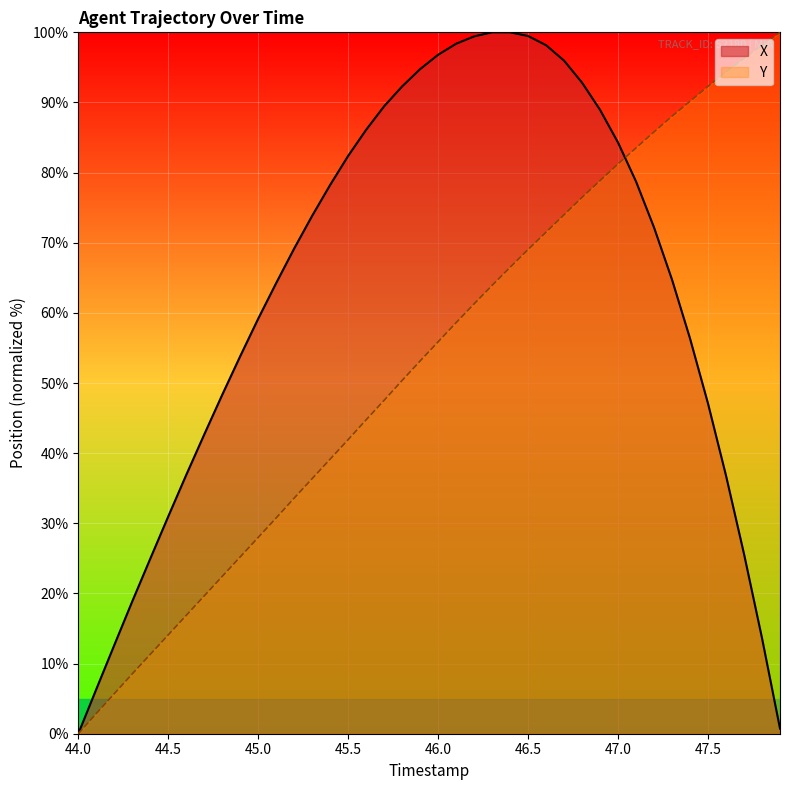

Reading left to right, transcribe all the data shown in this chart.

X: 0.0	6.3	12.6	18.9	24.9	31.0	36.9	42.7	48.3	53.8	59.2	64.3	69.2	73.8	78.2	82.4	86.1	89.5	92.3	94.8	96.8	98.4	99.4	100.0	100.0	99.5	98.2	96.0	92.8	88.9	84.3	78.7	72.2	64.7	56.3	47.1	36.8	25.6	13.6	0.7
Y: 0.0	2.9	5.7	8.5	11.3	14.1	16.9	19.7	22.4	25.2	28.0	30.8	33.6	36.4	39.2	41.9	44.8	47.5	50.4	53.2	55.9	58.6	61.3	63.9	66.5	69.0	71.5	74.0	76.5	78.9	81.2	83.5	85.8	88.0	90.2	92.3	94.3	96.3	98.2	100.0